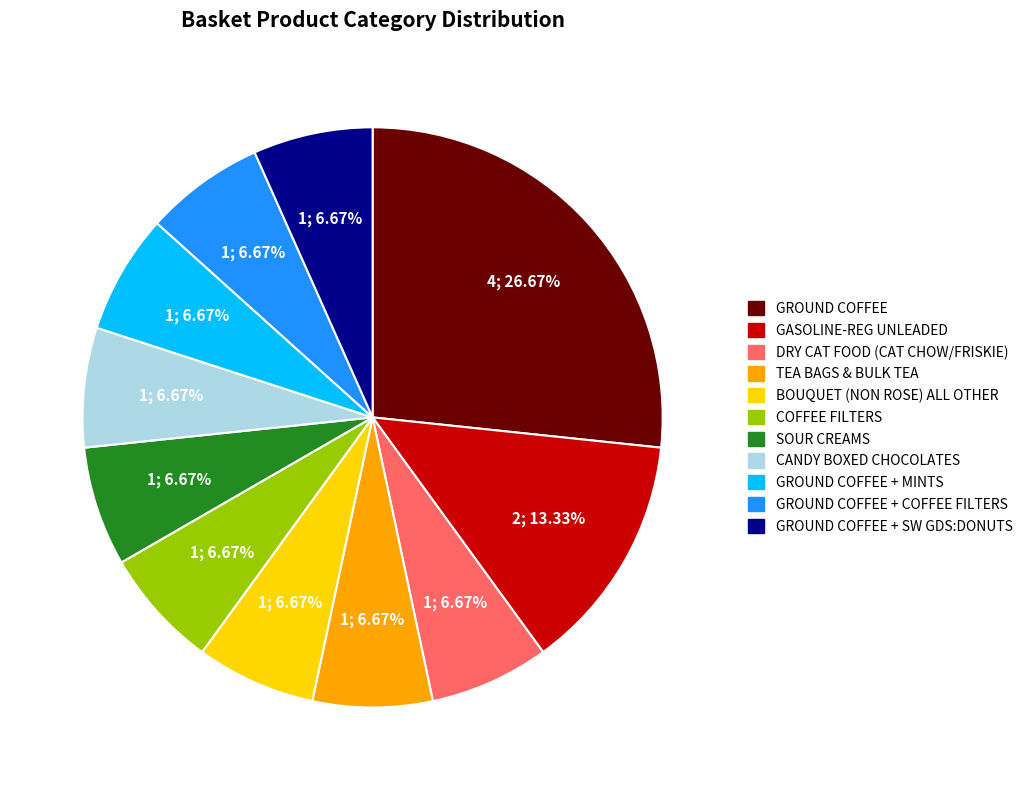

Is there any slice that represents more than half of the pie?

No